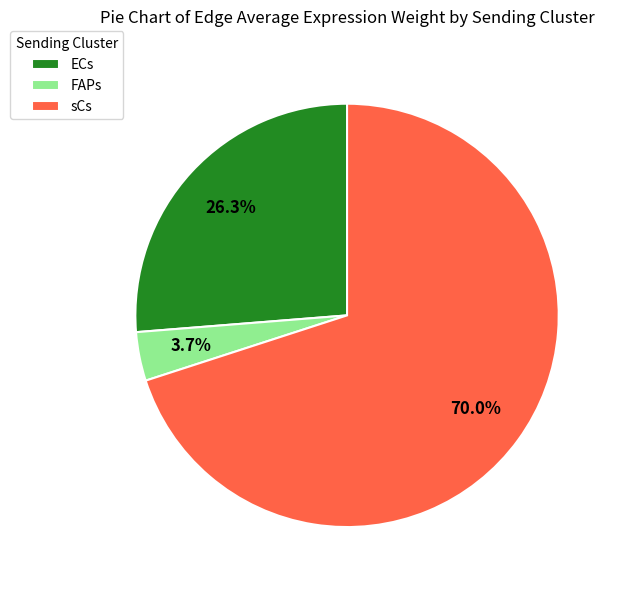

Which has a higher value, FAPs or ECs?

ECs